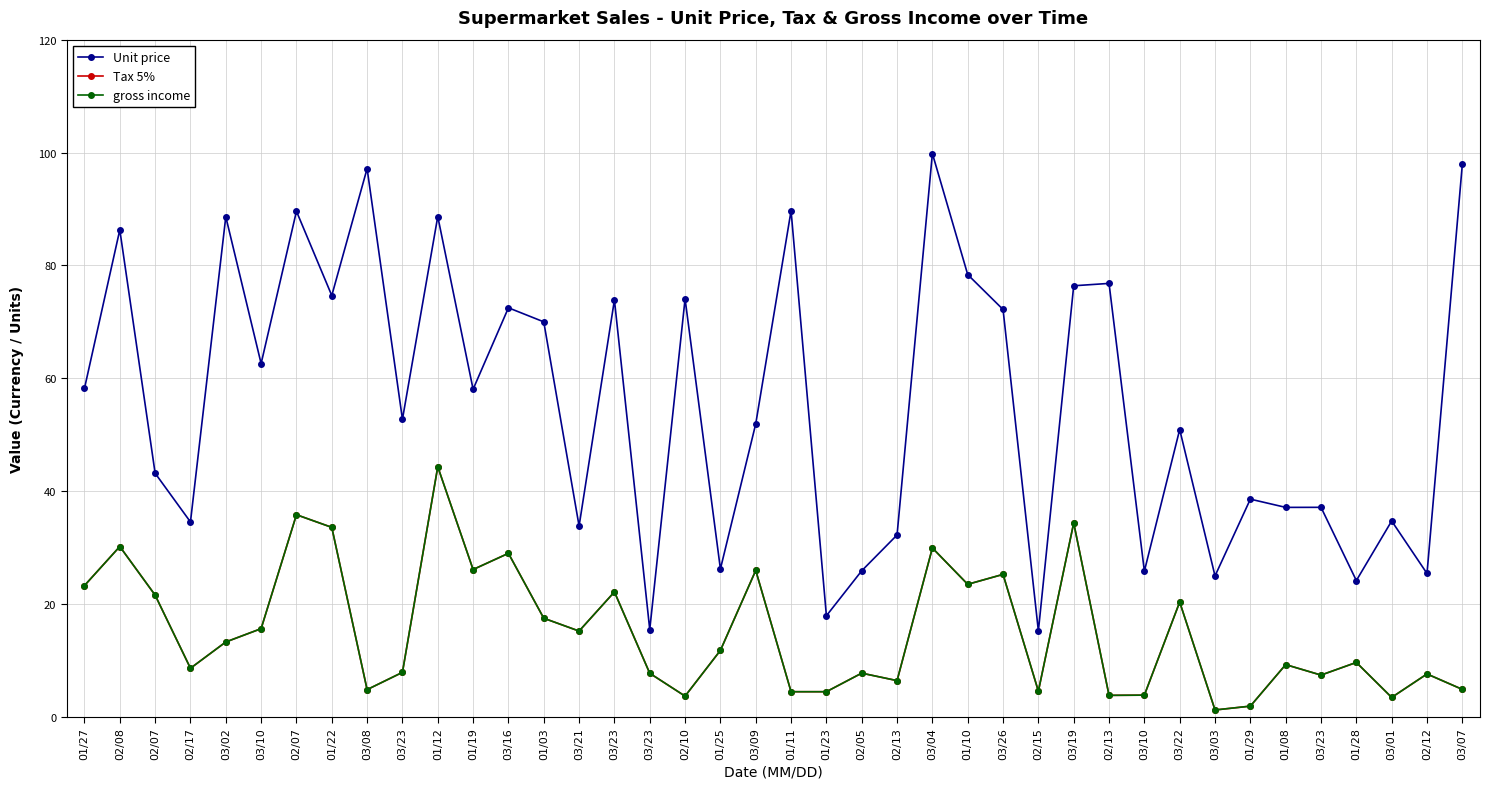

Reading right to left, list all the values displayed in this chart.

Unit price: 97.9	25.4	34.7	24.2	37.1	37.1	38.6	25.0	50.9	25.8	76.8	76.4	15.3	72.2	78.4	99.8	32.2	25.9	17.9	89.7	51.9	26.2	74.1	15.5	73.9	33.8	70.0	72.5	58.1	88.7	52.8	97.2	74.7	89.6	62.6	88.6	34.6	43.2	86.3	58.2
Tax 5%: 4.9	7.6	3.5	9.7	7.4	9.3	1.9	1.2	20.4	3.9	3.8	34.4	4.6	25.3	23.5	29.9	6.5	7.8	4.5	4.5	26.0	11.8	3.7	7.8	22.2	15.2	17.5	29.0	26.1	44.3	7.9	4.9	33.6	35.8	15.7	13.3	8.6	21.6	30.2	23.3
gross income: 4.9	7.6	3.5	9.7	7.4	9.3	1.9	1.2	20.4	3.9	3.8	34.4	4.6	25.3	23.5	29.9	6.5	7.8	4.5	4.5	26.0	11.8	3.7	7.8	22.2	15.2	17.5	29.0	26.1	44.3	7.9	4.9	33.6	35.8	15.7	13.3	8.6	21.6	30.2	23.3